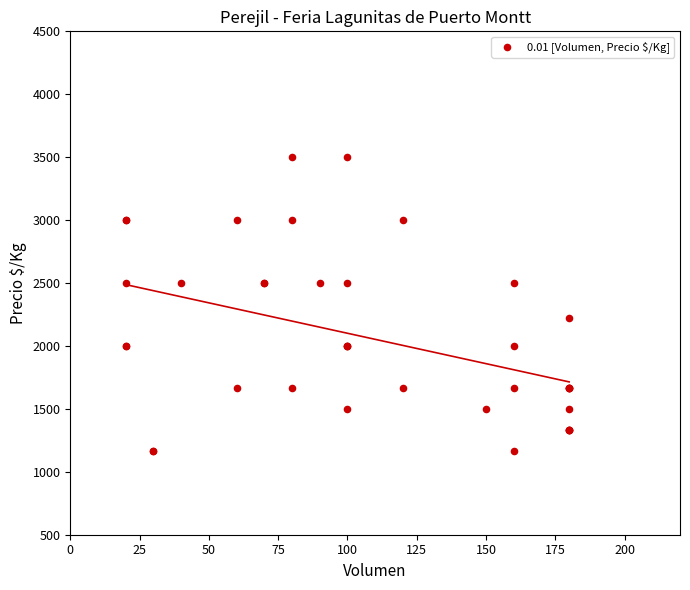

What Y value in the scatter plot is closest to 2333?

2222